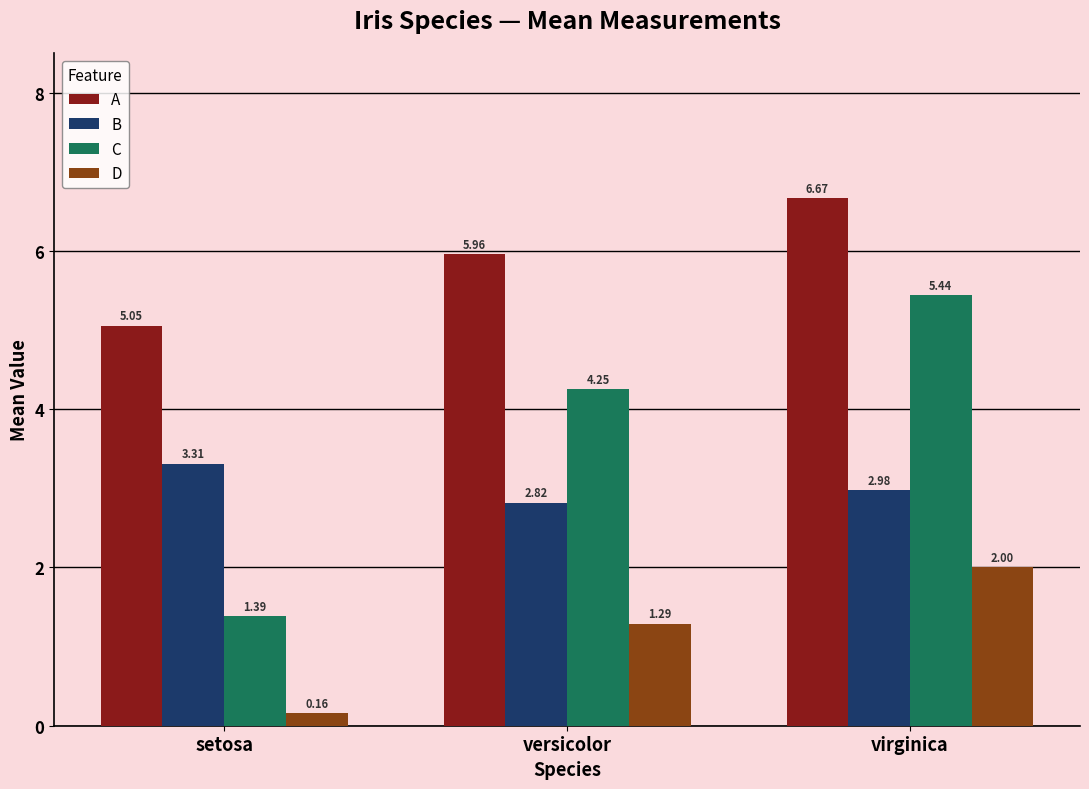

What is the sum of the D values at virginica and setosa?

2.2